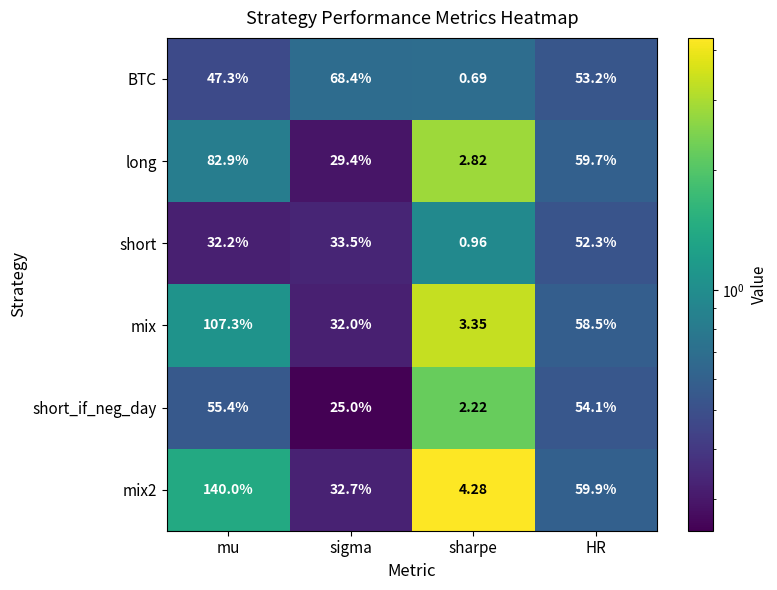

Between sharpe and HR, which series saw the biggest shift?

long